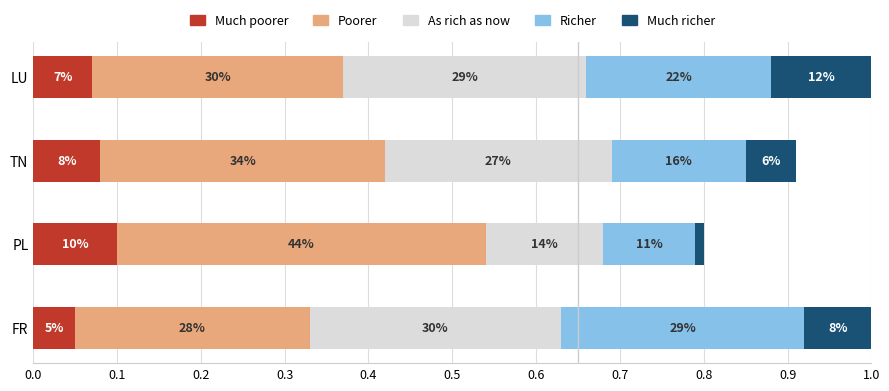

What are all the series names shown in the legend?

Much poorer, Poorer, As rich as now, Richer, Much richer